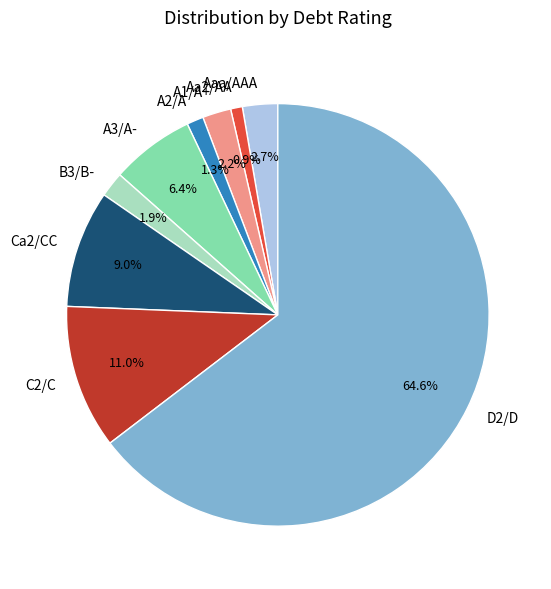

Is there a majority slice in this chart?

Yes